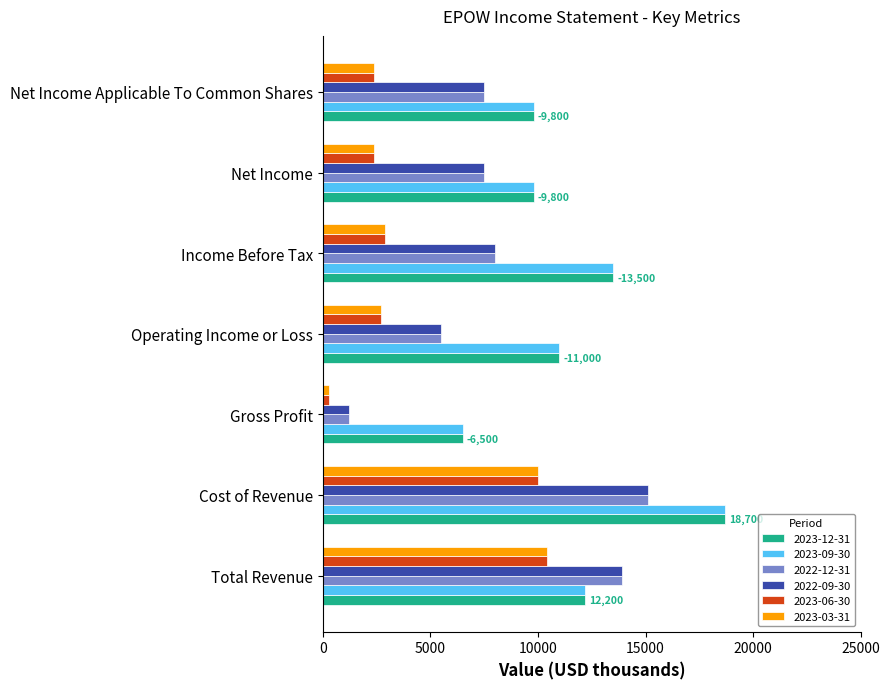

At which label does 2022-09-30 reach its peak?

Cost of Revenue